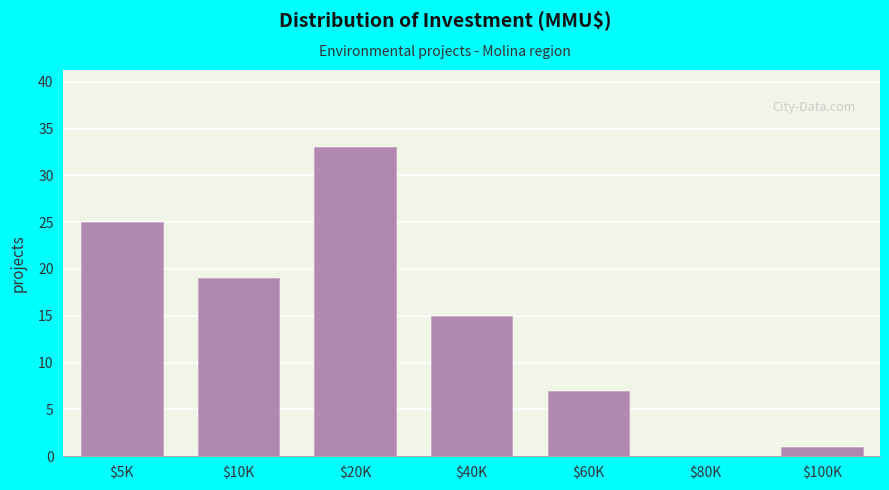

Is it true that the value at $80K is 0?

True